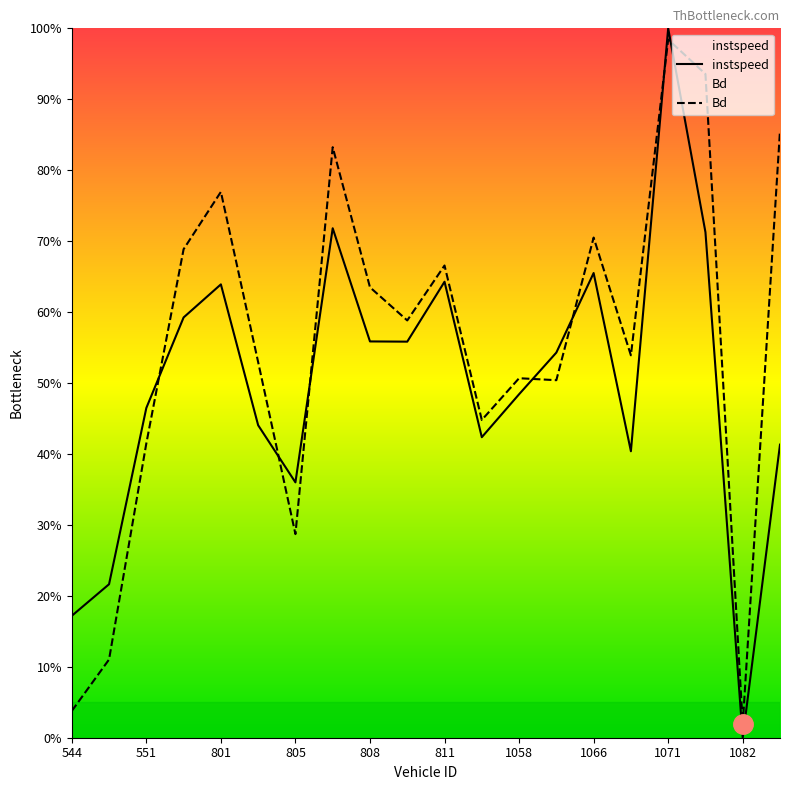

Which series has the widest spread of values?

instspeed